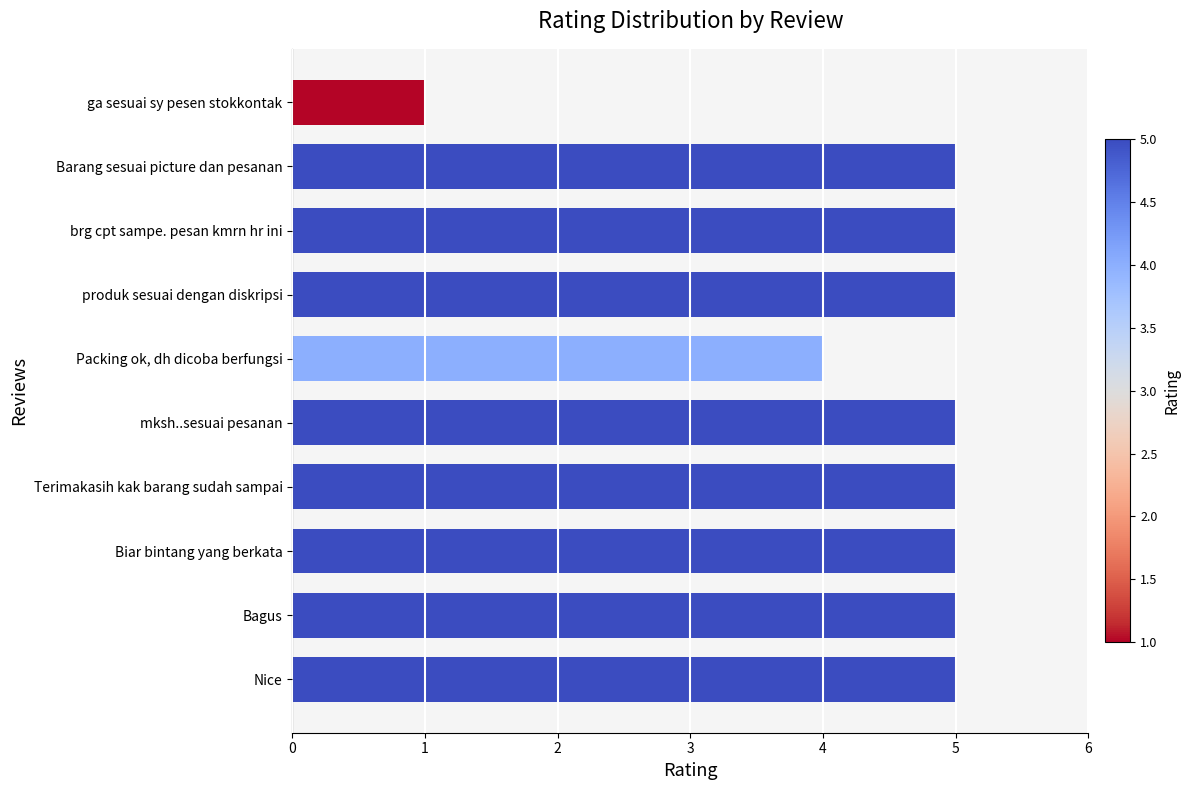

Reading top to bottom, transcribe all the data shown in this chart.

1	5	5	5	4	5	5	5	5	5